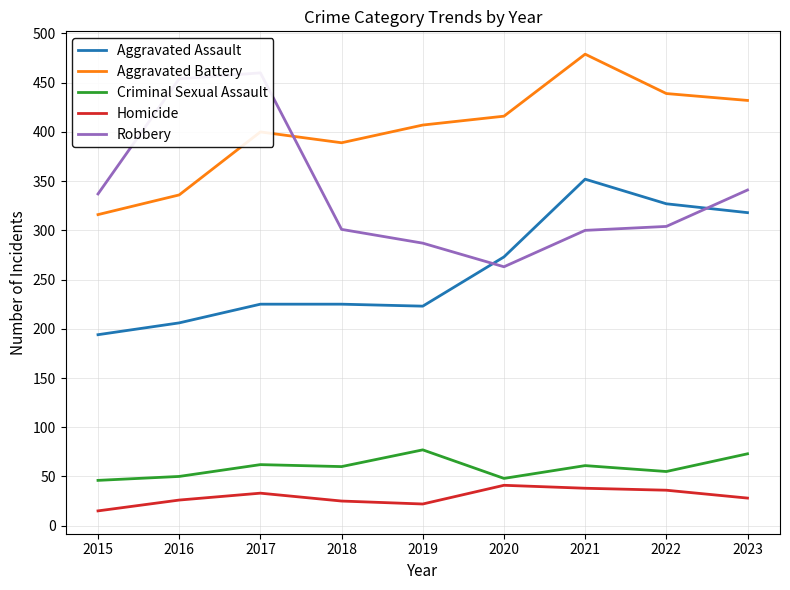

What is the lowest value of the Criminal Sexual Assault series?

46